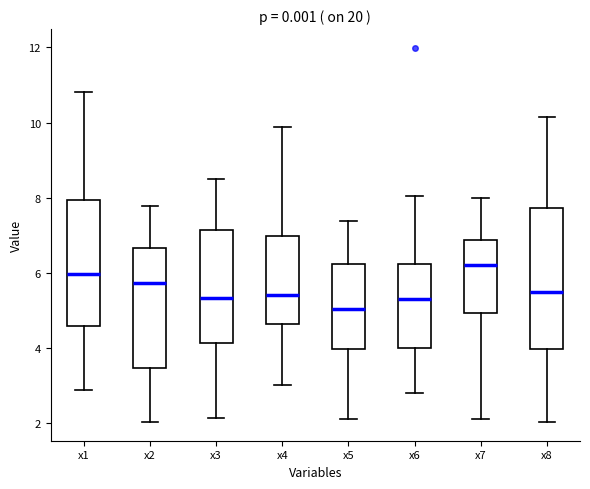

Where is the lower edge of the box for x7 on the y-axis? The values are not printed on the chart, so give them approximately, as read against the axis.

5.0